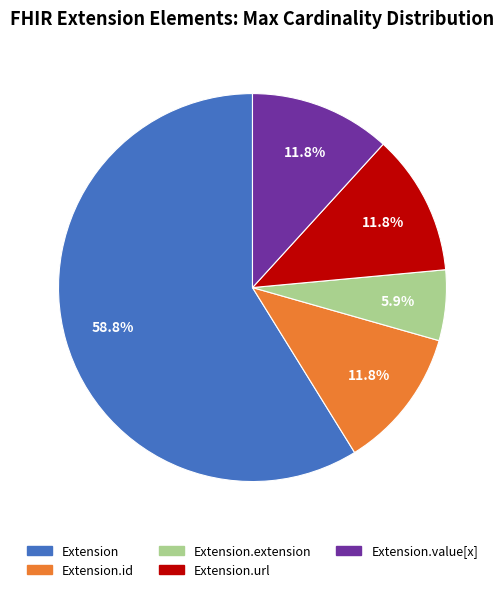

To the nearest percent, what is the difference between the largest and smallest slice percentages?

53%